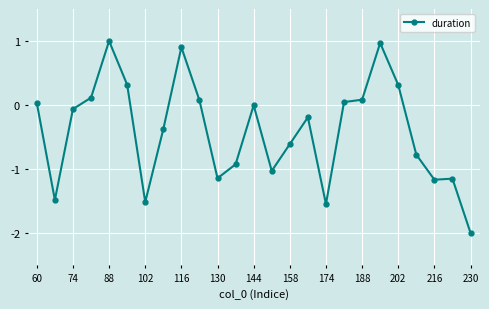

True or false: there are more than 0 points higher than both neighbors.

True